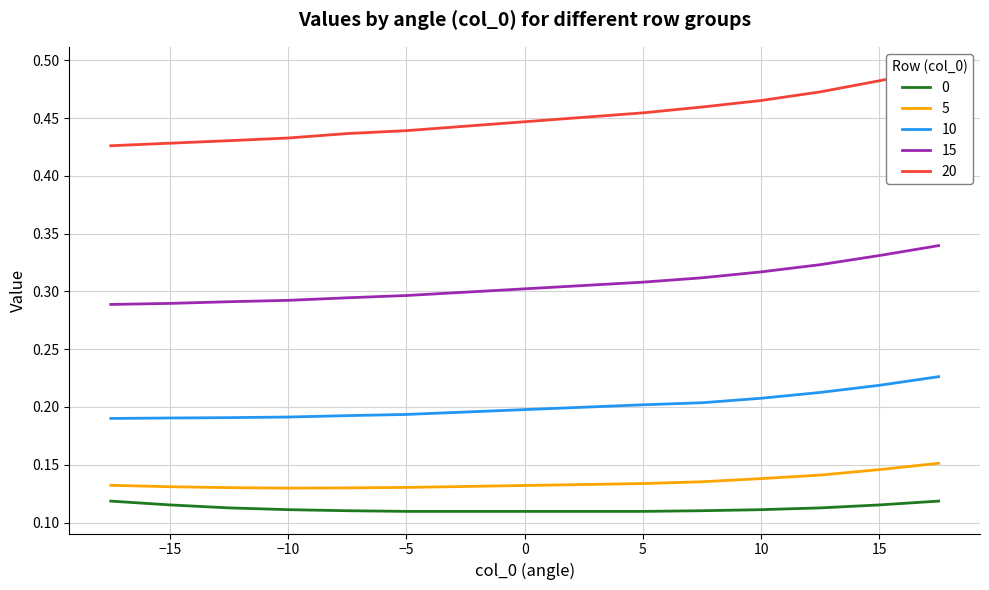

What position from the left is -10.0?

4